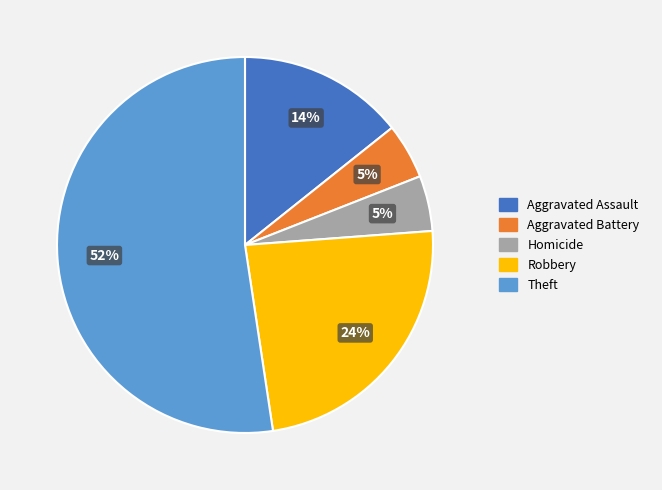

To the nearest percent, what is the average slice percentage?

20%